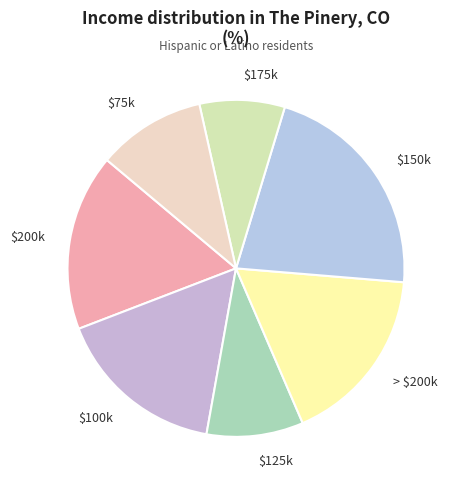

What is the largest slice in the pie chart?

$150k